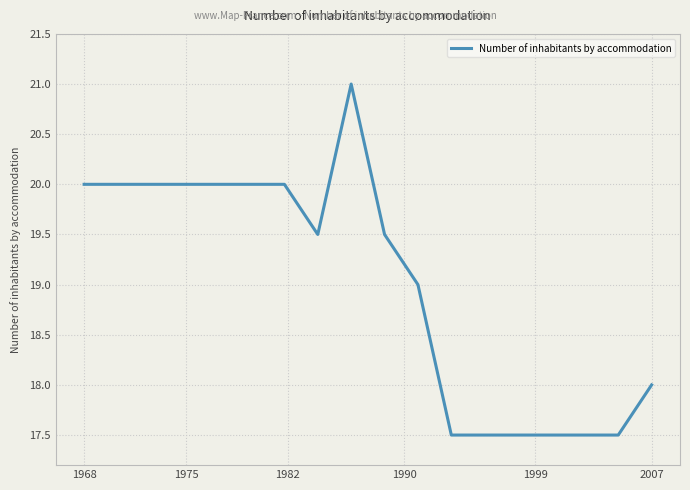

Reading left to right, transcribe all the data shown in this chart.

20.0	20.0	20.0	20.0	20.0	20.0	20.0	19.5	21.0	19.5	19.0	17.5	17.5	17.5	17.5	17.5	17.5	18.0